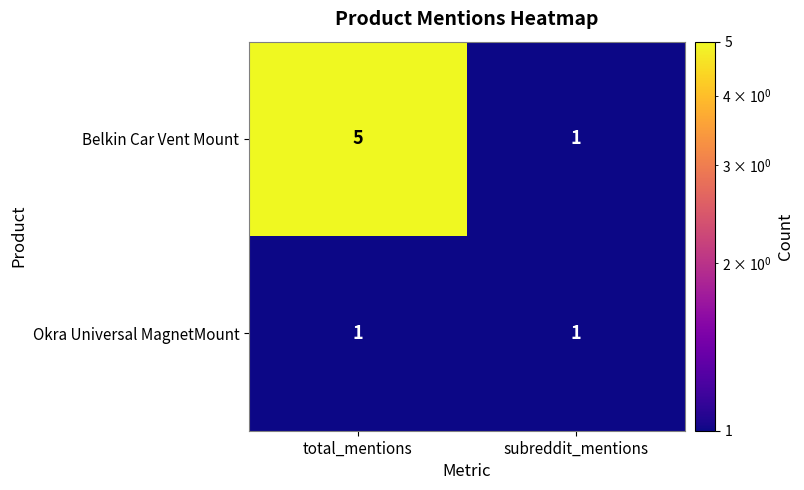

Reading left to right, extract all data points from this chart.

Belkin Car Vent Mount: 5	1
Okra Universal MagnetMount: 1	1